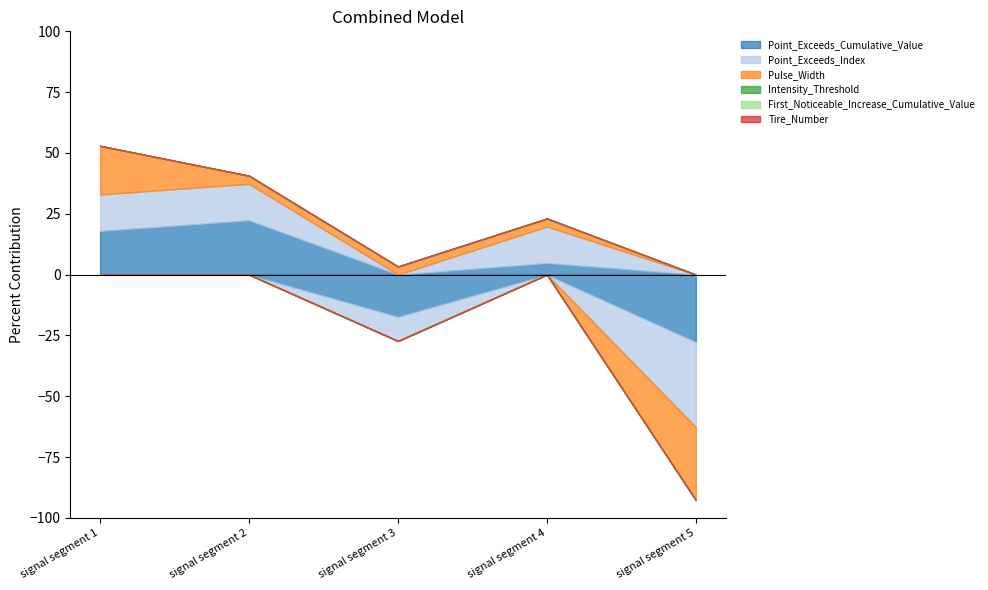

Which has a higher value, signal segment 4 or signal segment 3?

signal segment 4